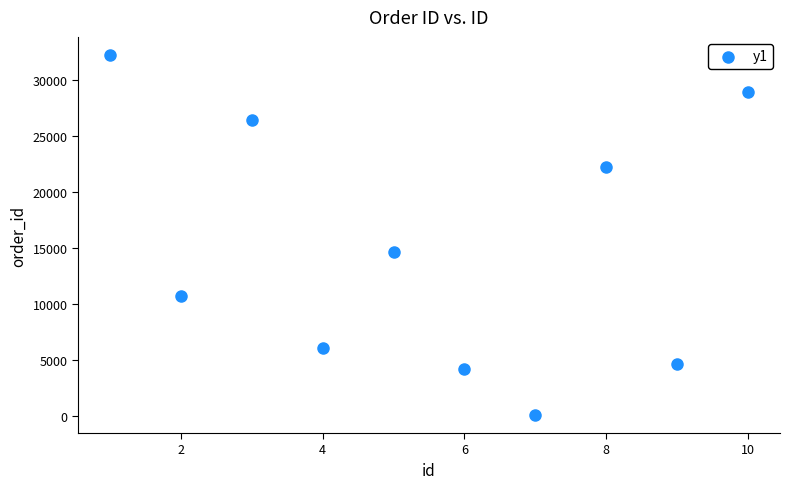

What Y value in the scatter plot is closest to 16202?

14647